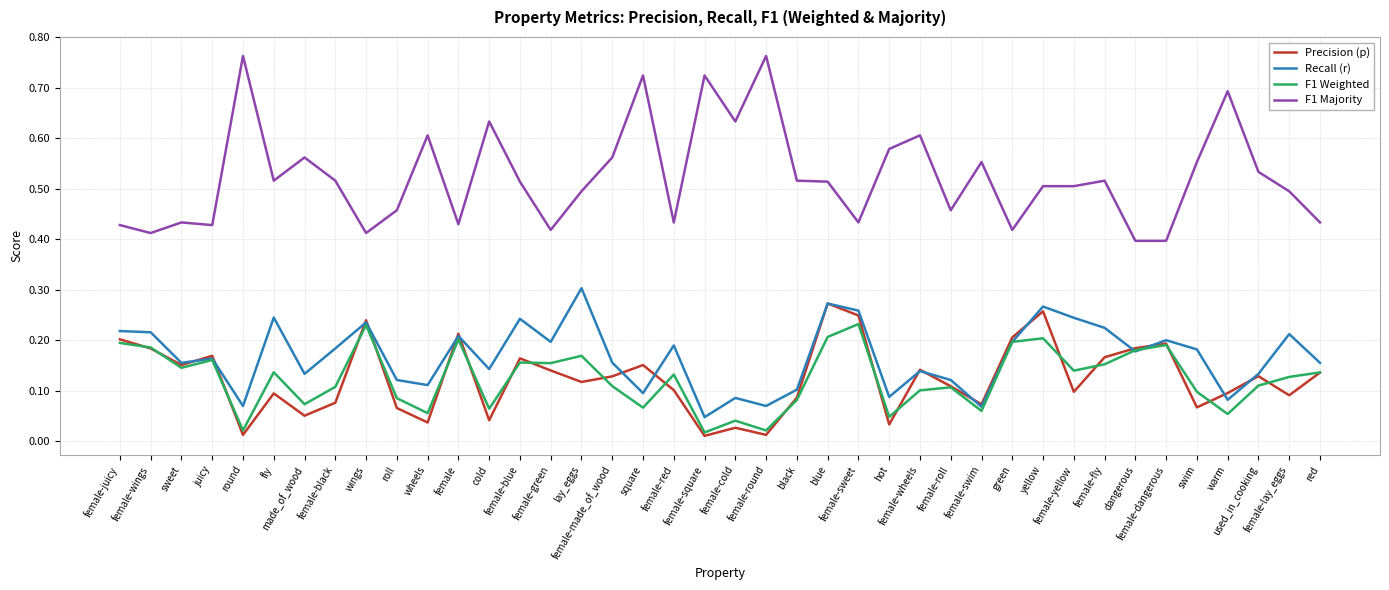

Which series has the largest range (max minus min)?

F1 Majority